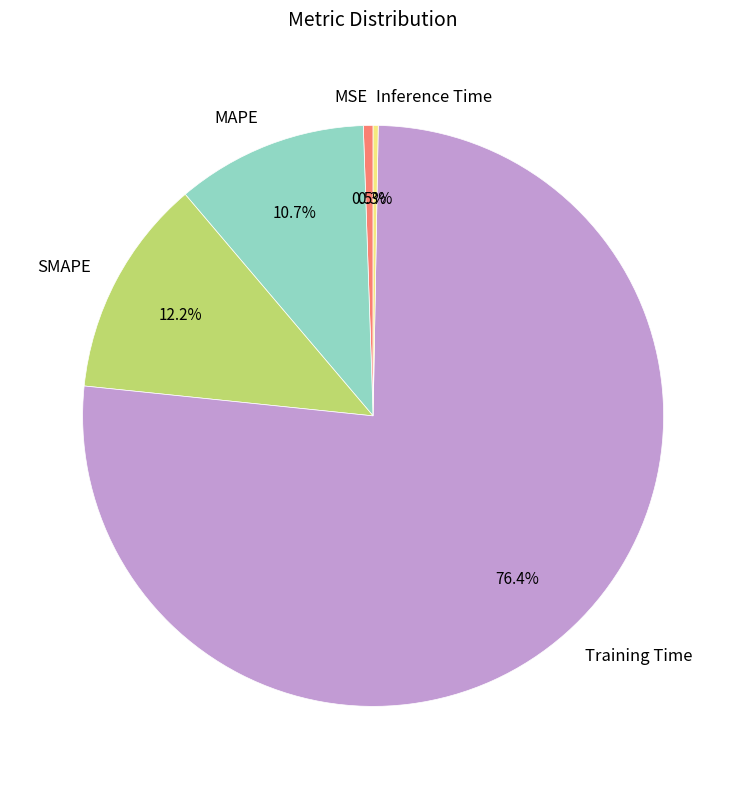

The MSE slice represents 11% of the pie. True or false?

False